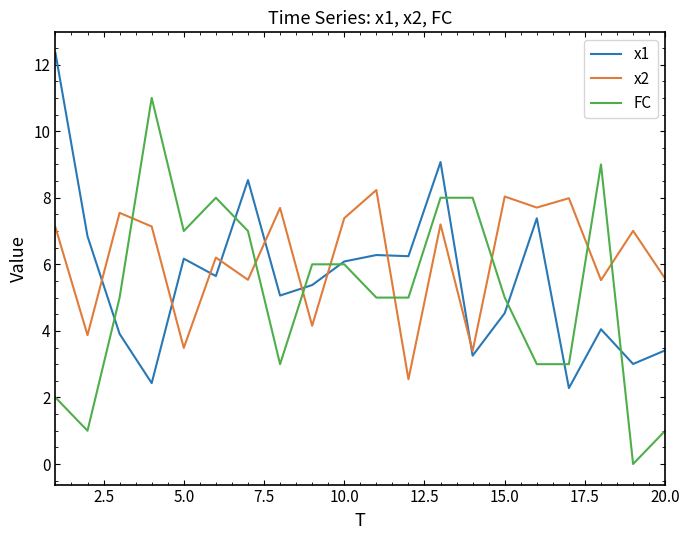

Which series has the widest spread of values?

FC